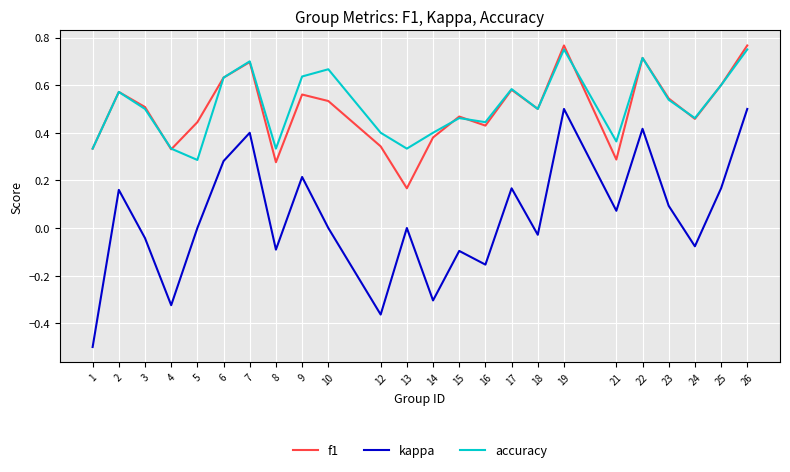

What is the minimum value shown in the chart?

-0.5